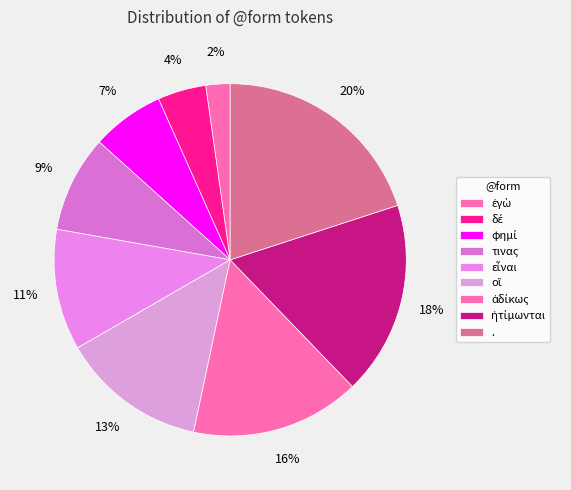

Combined, do εἶναι and . account for over 50%?

No